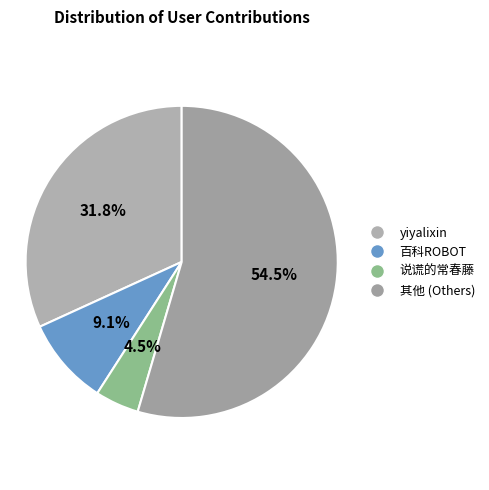

Rank the categories by value from lowest to highest.

说谎的常春藤, 百科ROBOT, yiyalixin, 其他 (Others)